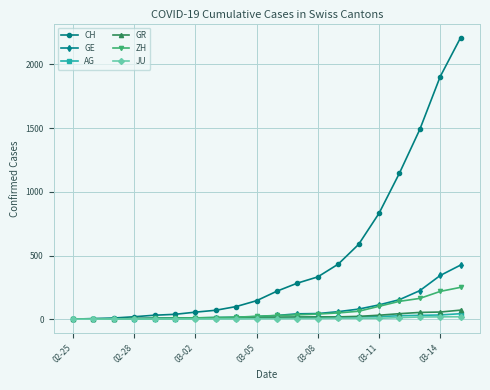

How many lines are shown in the chart?

6